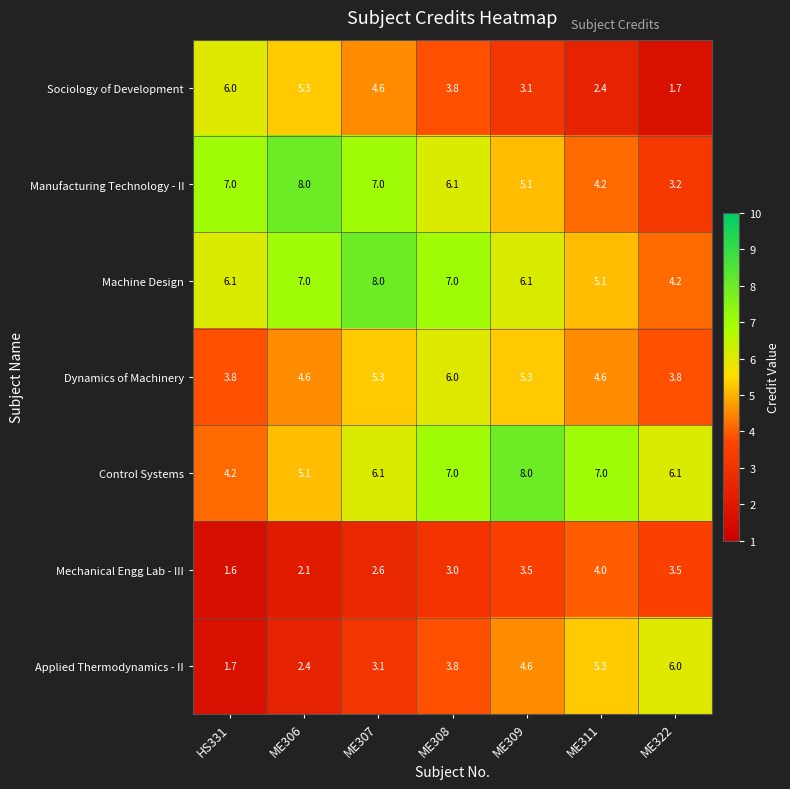

The Sociology of Development series shows 3.8 at ME308. True or false?

True